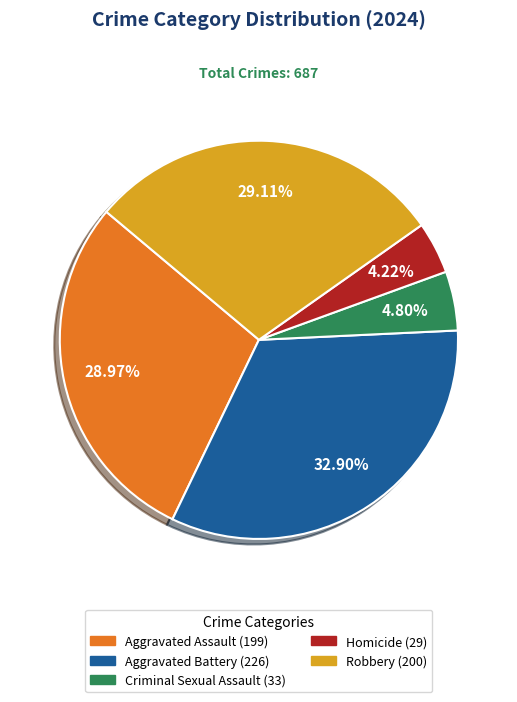

What is the smallest slice in the pie chart?

Homicide